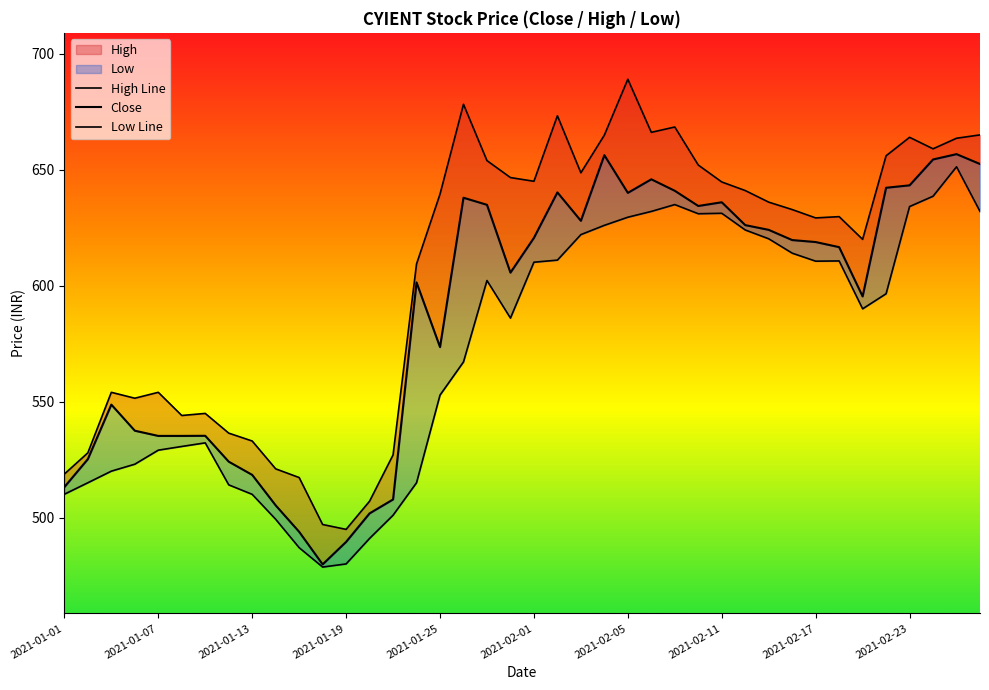

At 2021-01-07, list the series in order from largest to smallest.

High Line, Close, Low Line